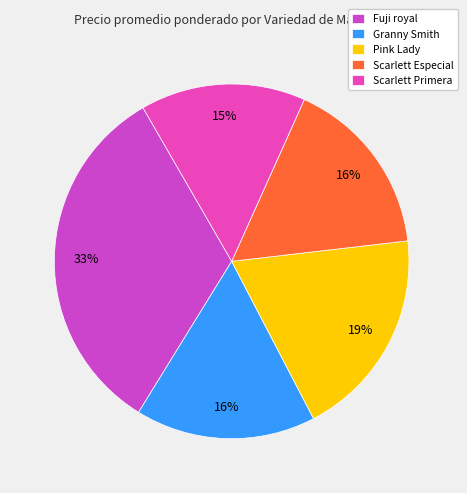

Is it true that Scarlett Primera is 15% of the pie?

True